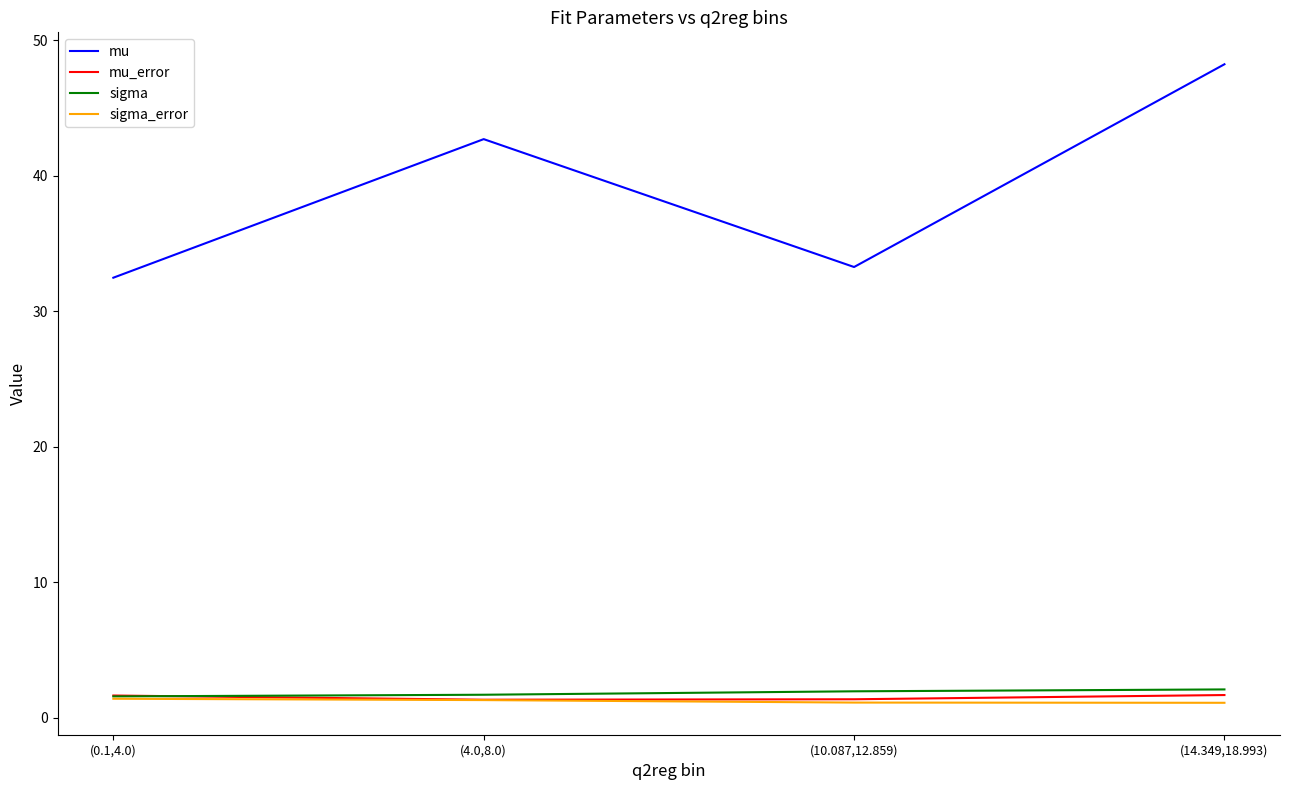

True or false: sigma and mu cross at least once.

False